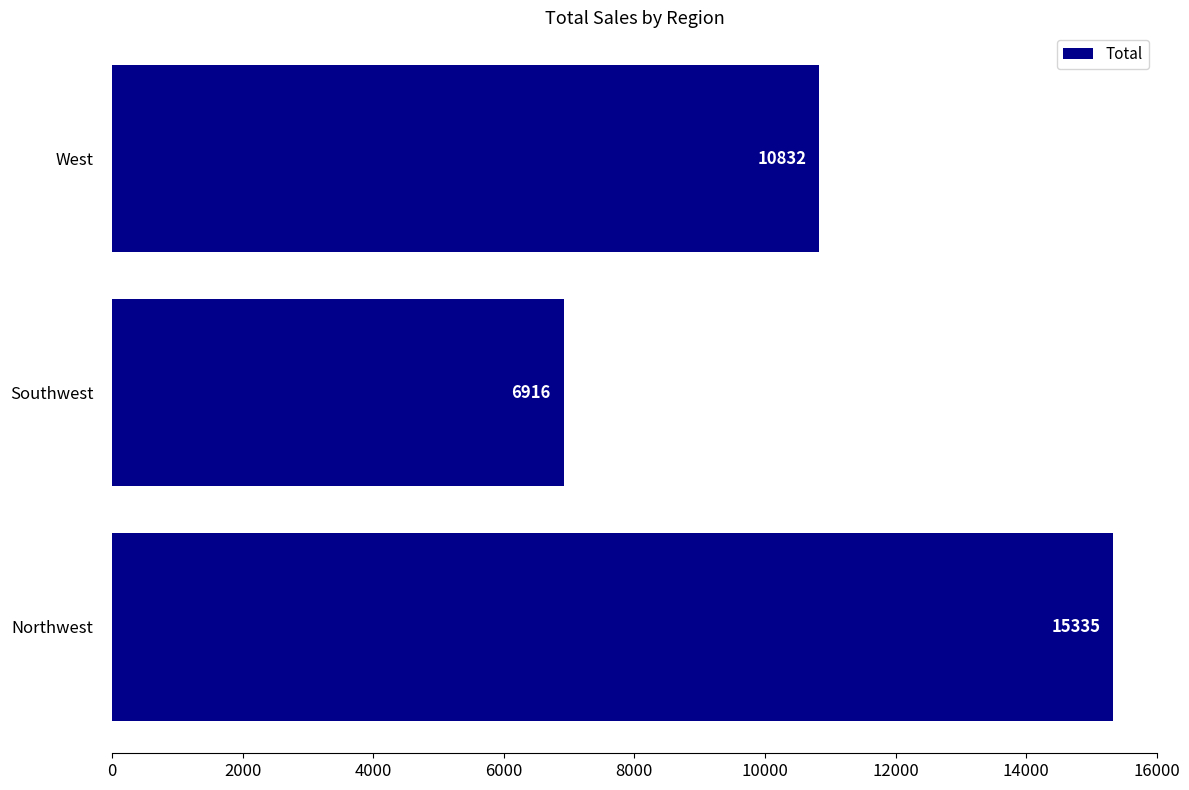

Rank the categories by value from highest to lowest.

Northwest, West, Southwest